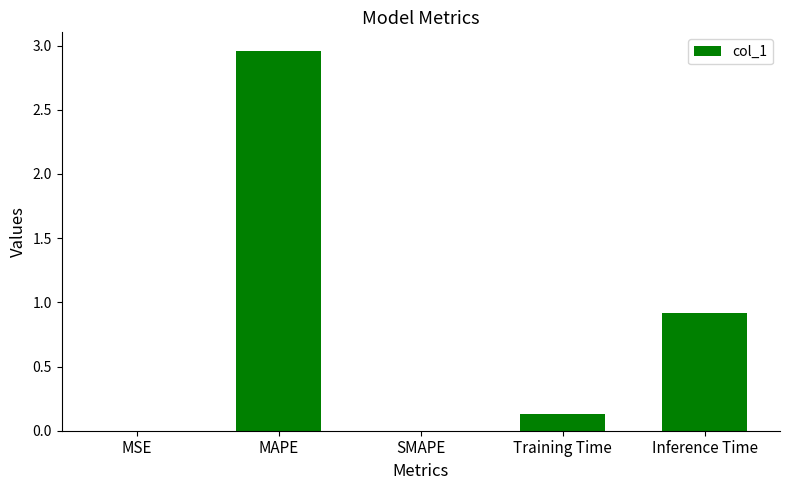

Read the value at Inference Time.

0.9